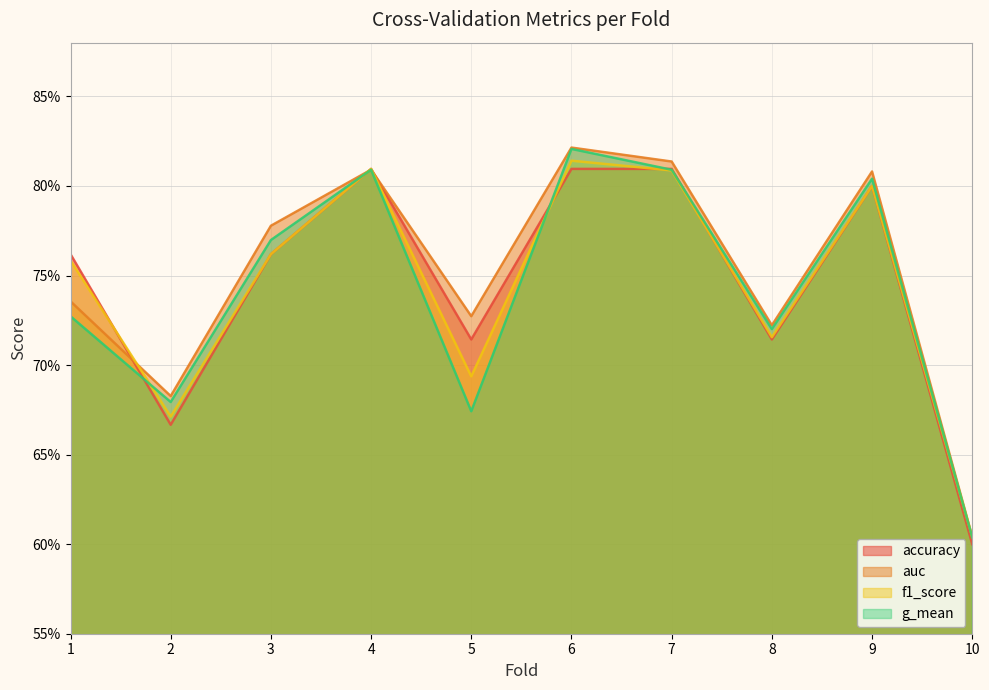

What is the total value across all series at 5?

2.8